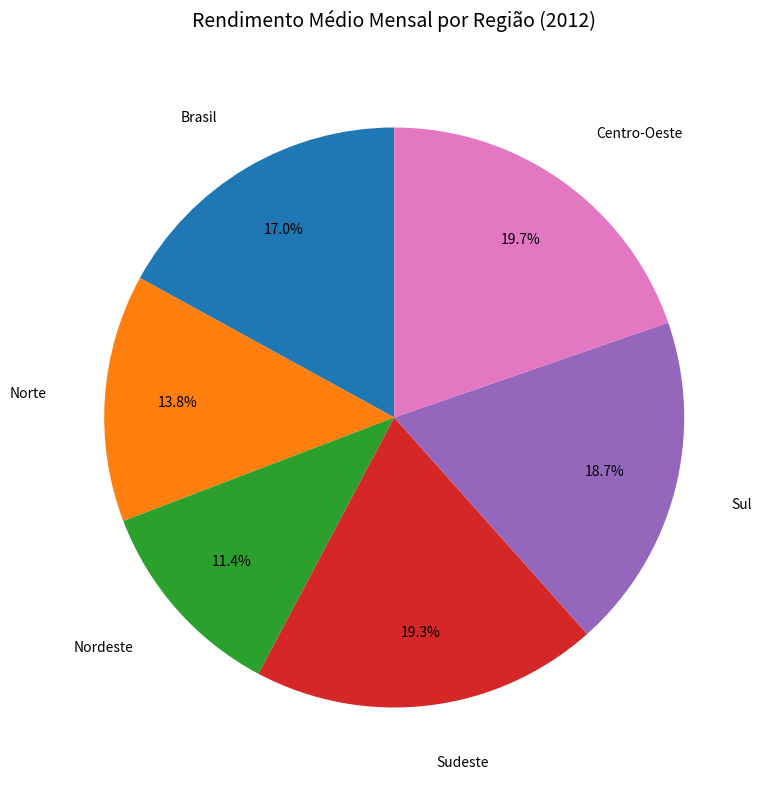

Is there any slice that represents more than half of the pie?

No